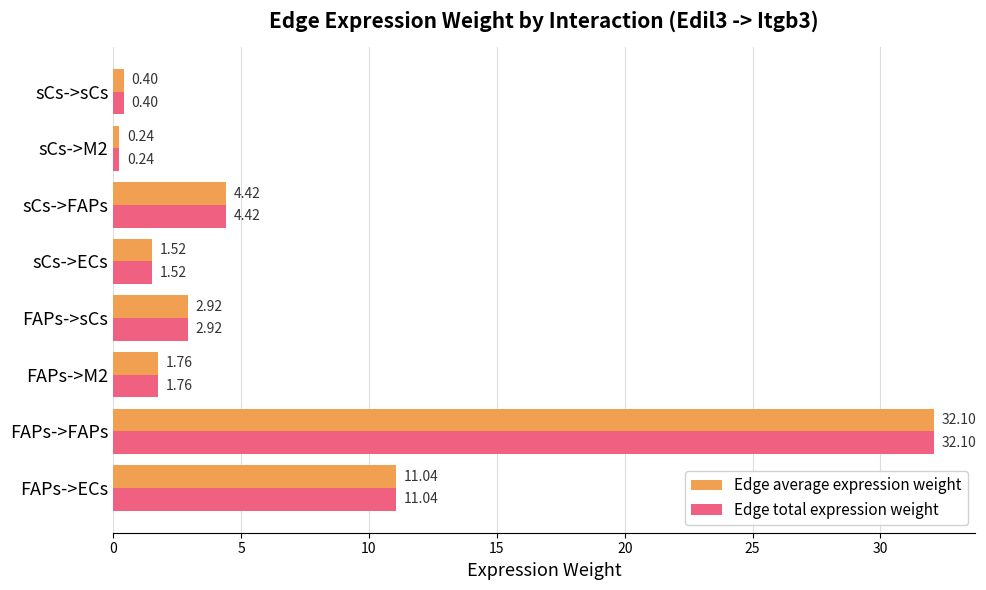

At which category is the sum across all series the highest?

FAPs->FAPs